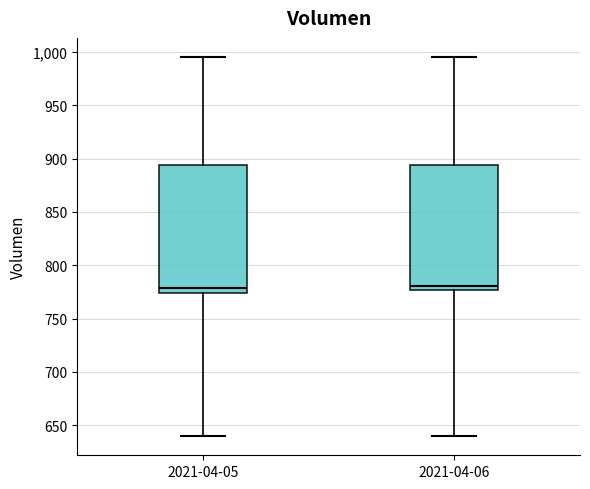

Where does the lower whisker of the box for 2021-04-06 end on the y-axis? The values are not printed on the chart, so give them approximately, as read against the axis.

640